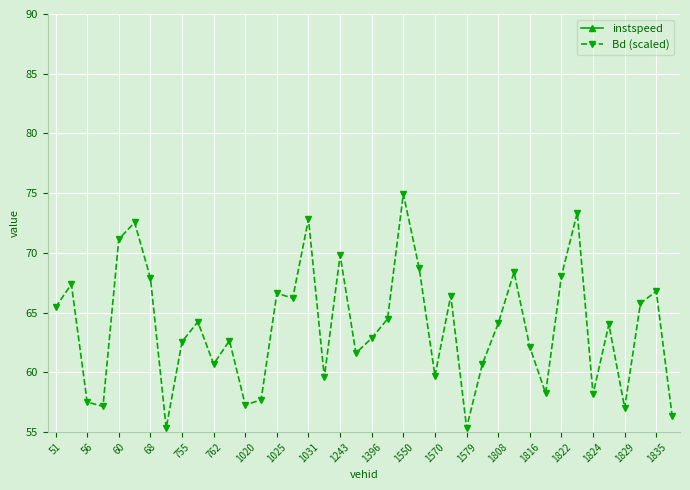

What is the minimum value for Bd (scaled)?

55.3